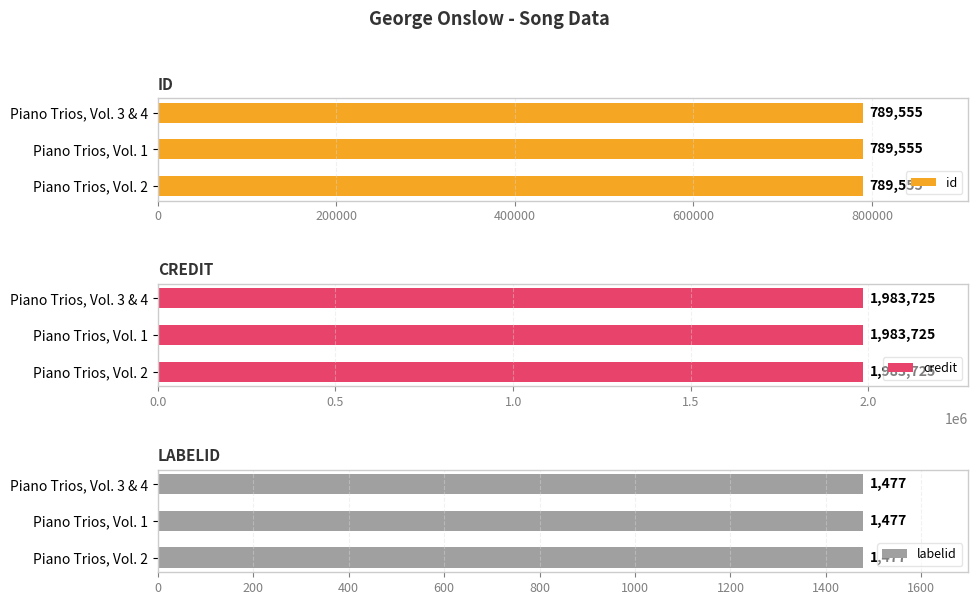

What is the greatest value displayed?

1983725